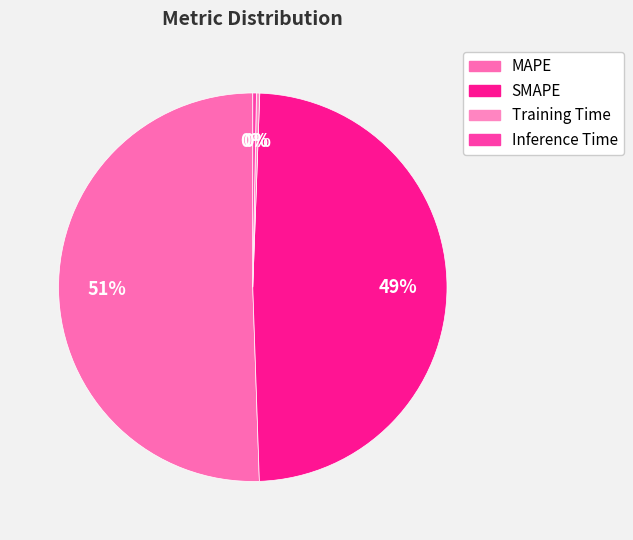

What percentage is NOT represented by Training Time?

99.7%